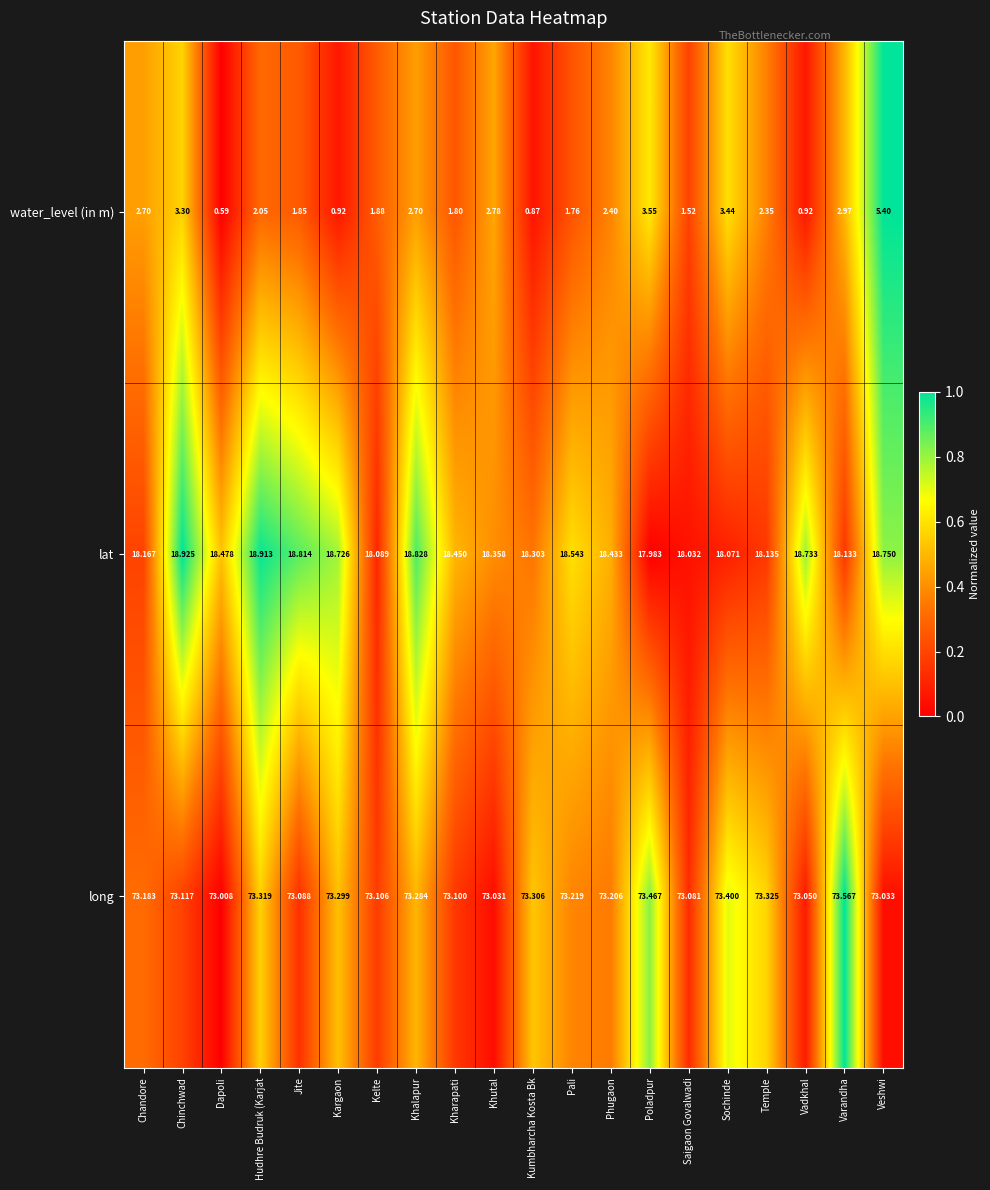

Which category has the highest value across all series?

Varandha